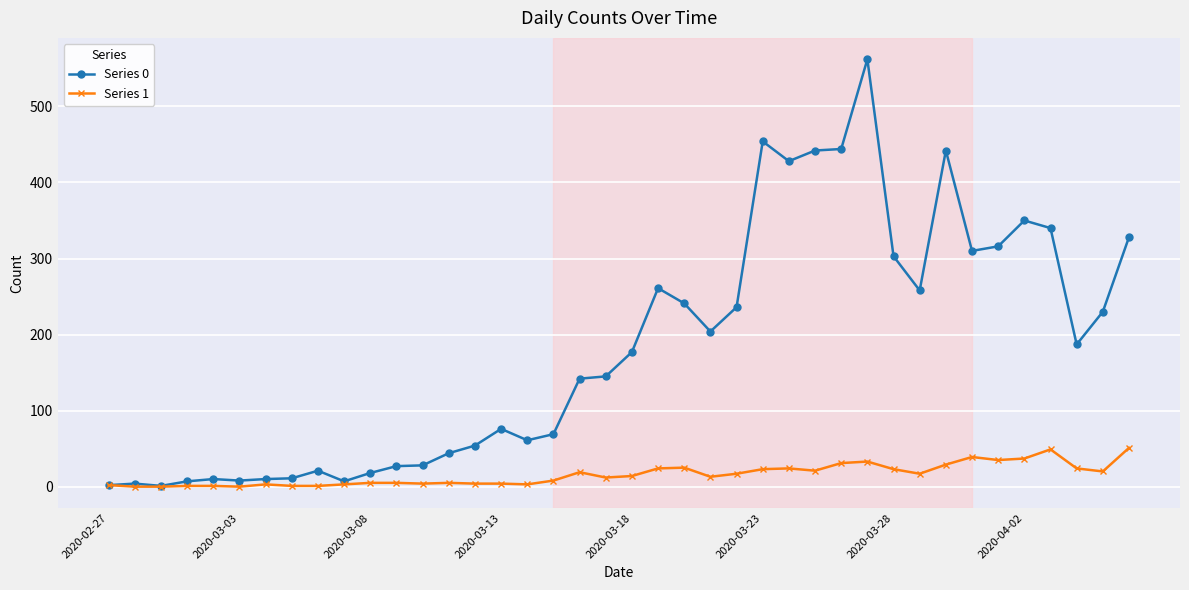

Which series has the largest total across all categories?

Series 0